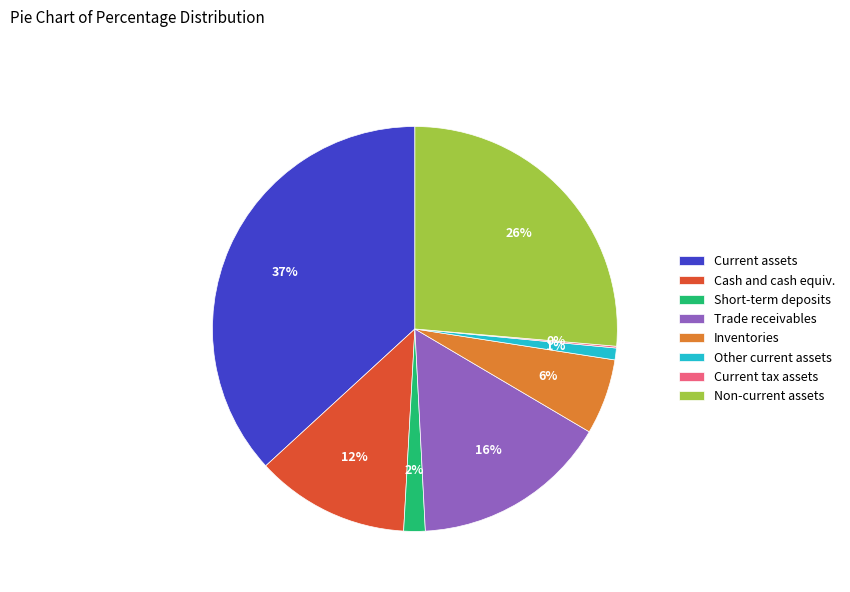

To the nearest percent, what percentage of the pie is Cash and cash equiv.?

12%